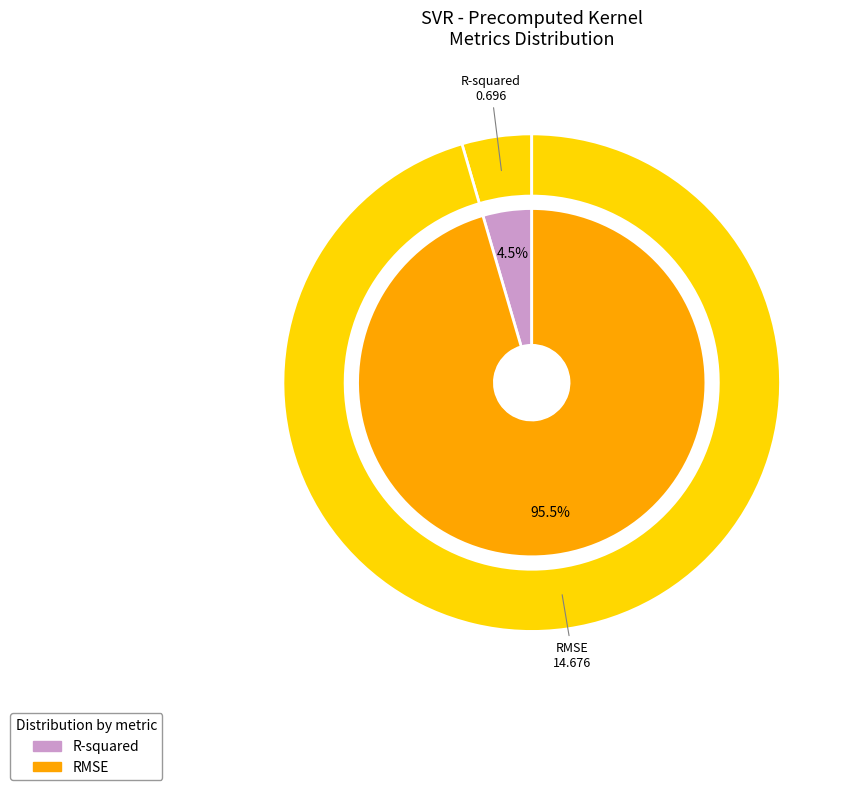

How much of the chart is everything except R-squared?

95.5%